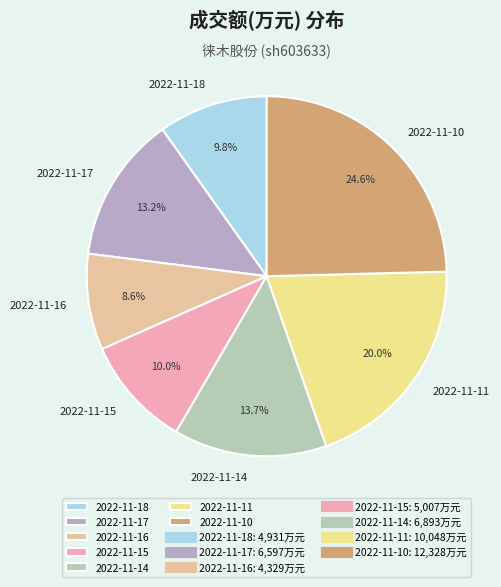

To the nearest percent, what portion does 2022-11-17 represent?

13%